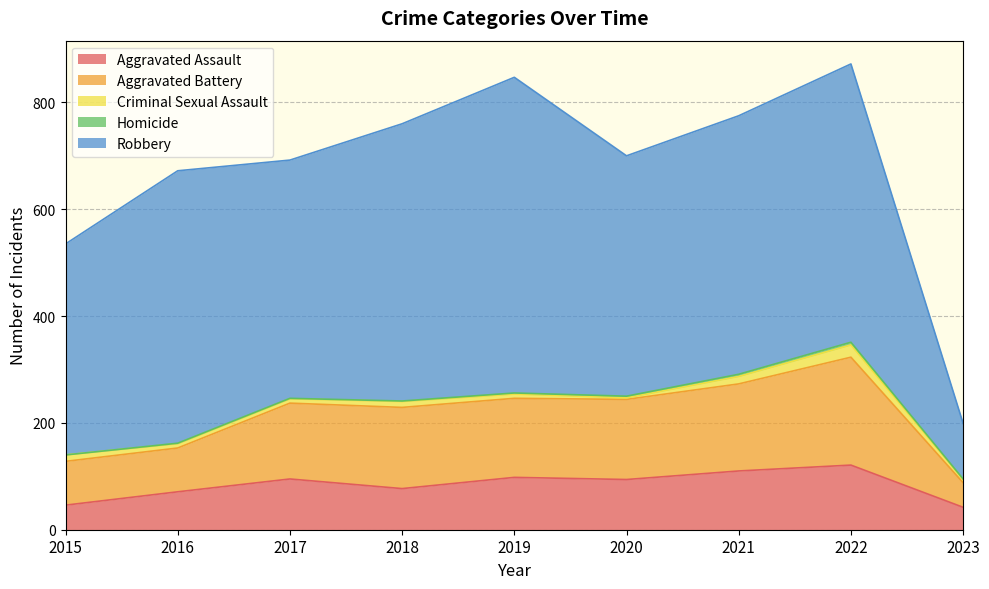

Is the value of Aggravated Battery at 2017 greater than the value of Aggravated Assault at 2022?

Yes